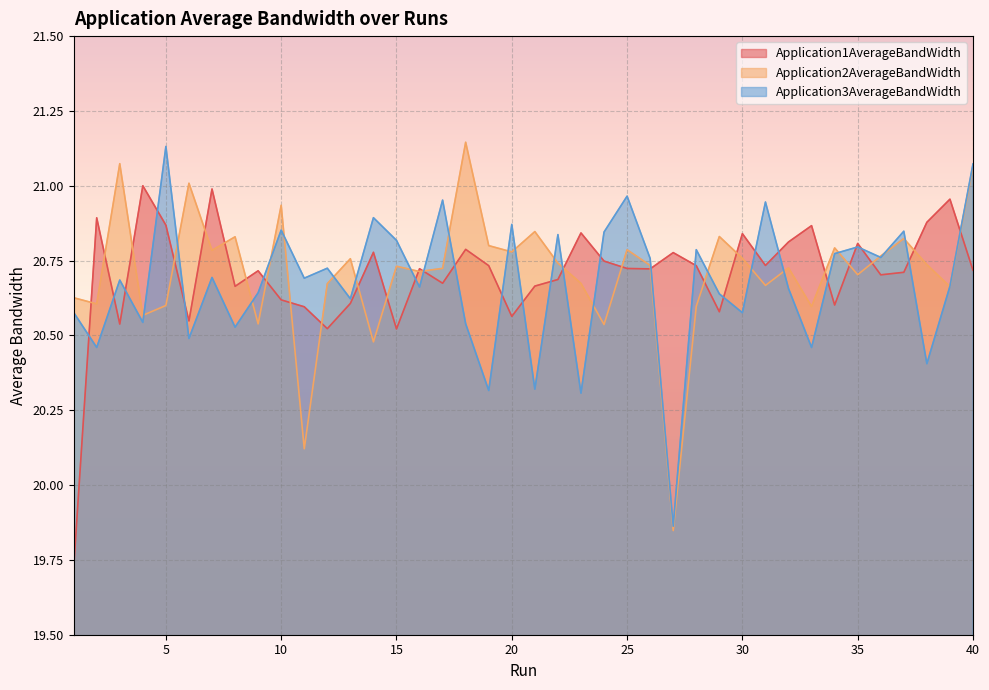

What is the sum of the Application1AverageBandWidth values at 14 and 2?

41.7